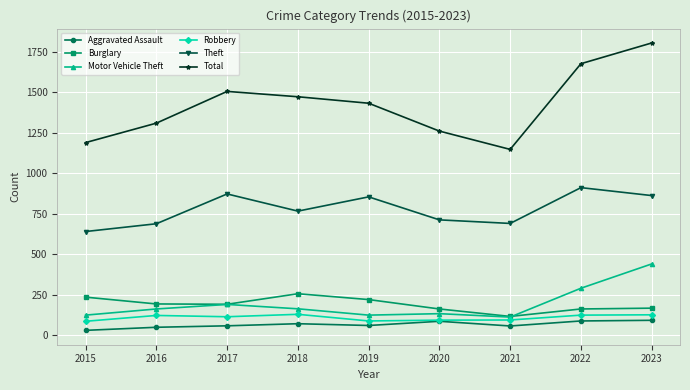

Where is the first local maximum for Theft?

2017